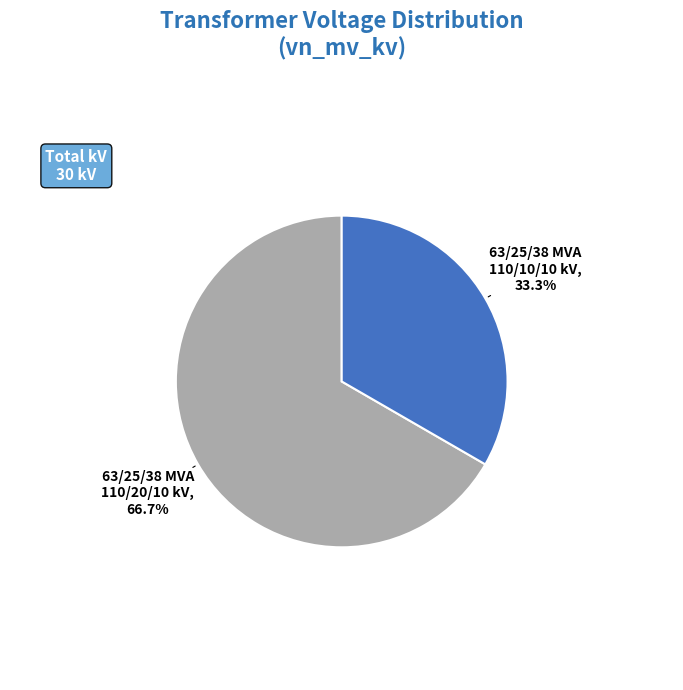

What percentage is the 63/25/38 MVA 110/20/10 kV slice, to the nearest percent?

67%